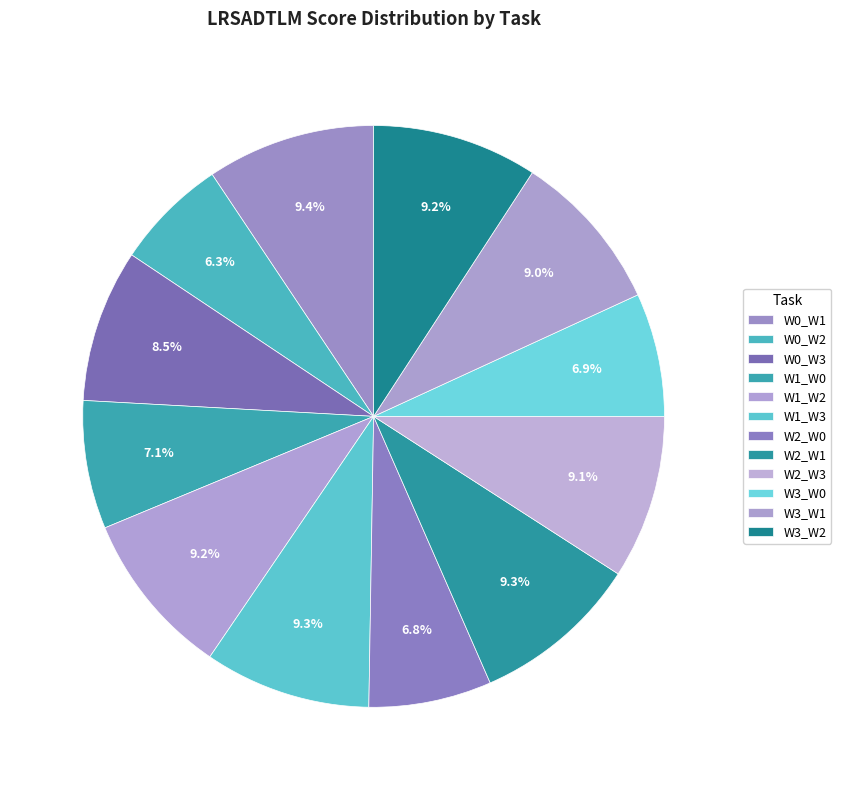

Does any single category account for the majority?

No